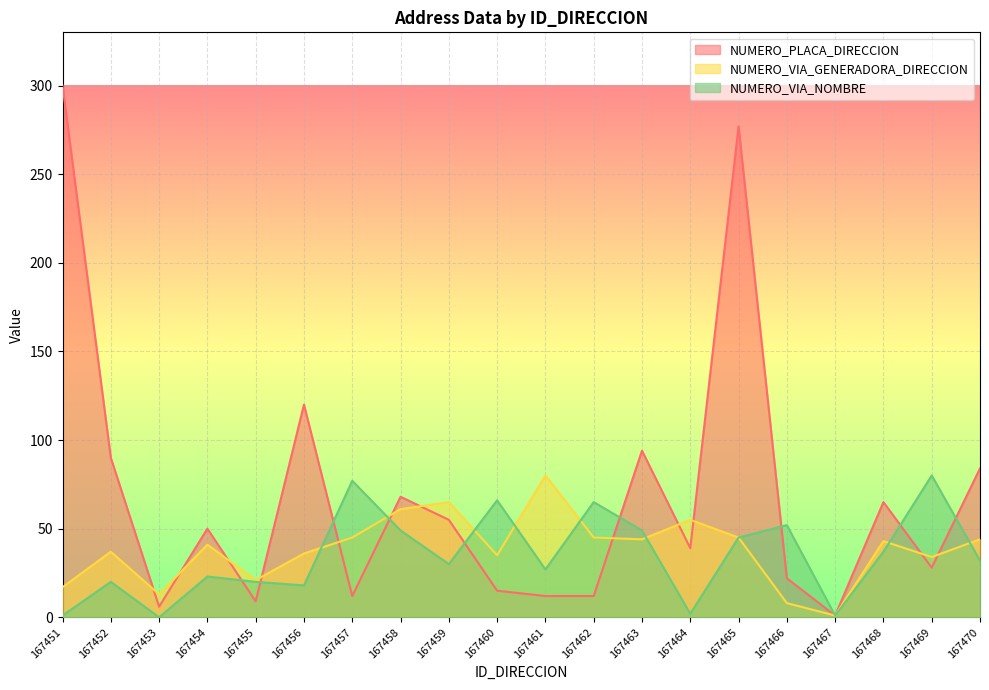

What is the difference between the NUMERO_VIA_NOMBRE values at 167451 and 167455?

19